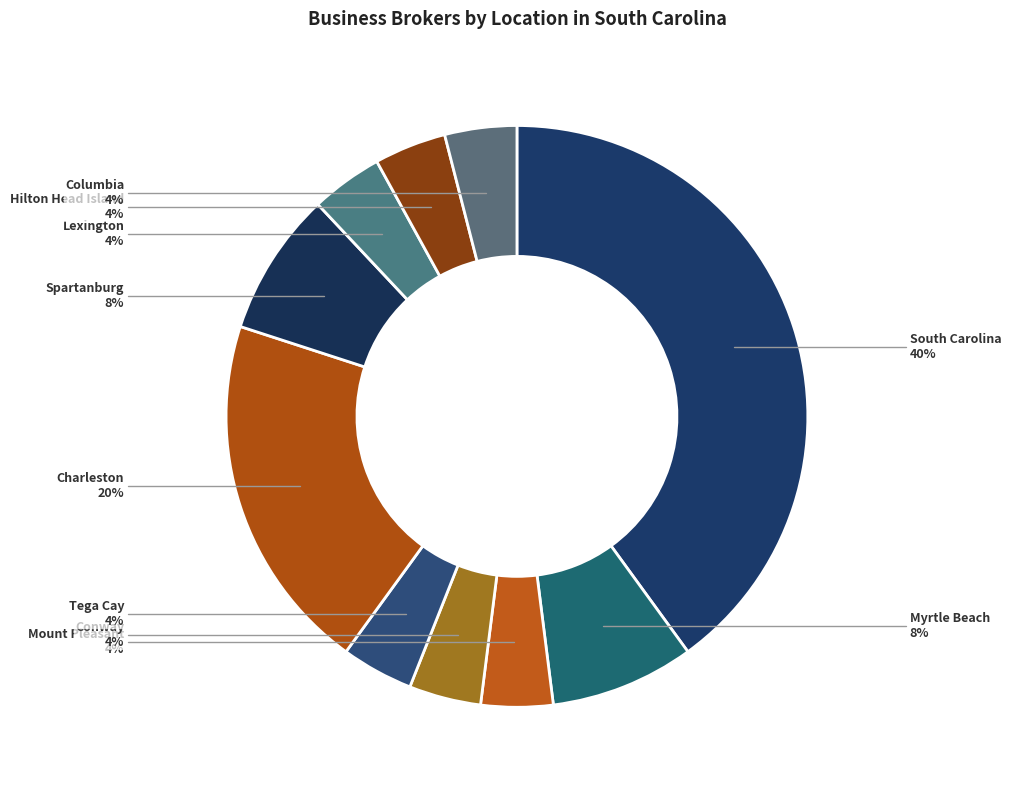

What is the largest slice in the pie chart?

South Carolina